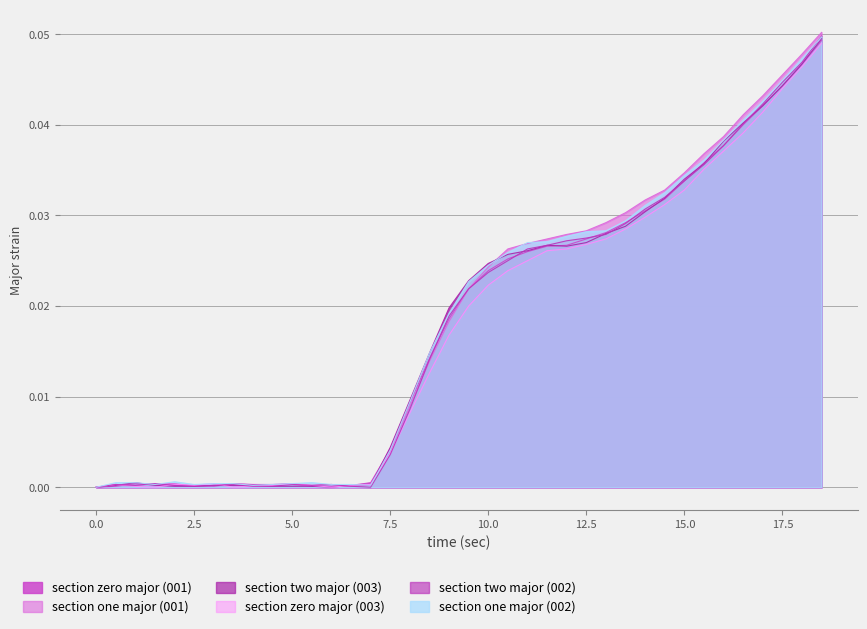

How many interior local peaks does the section zero major (003) series have?

4